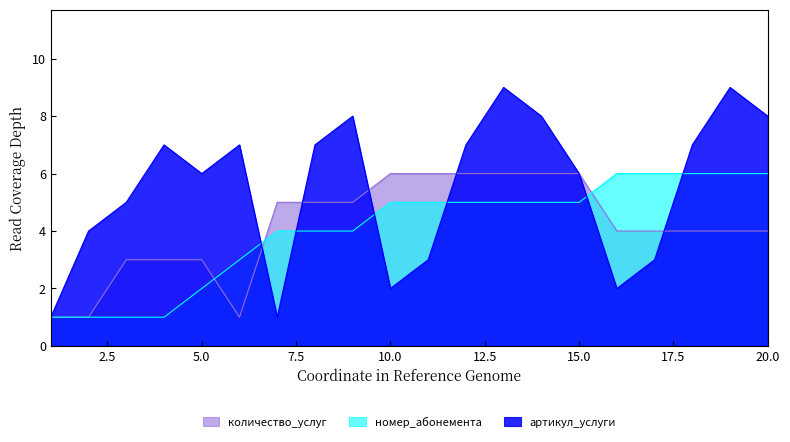

What is the sum of the артикул_услуги values at 1 and 18?

8